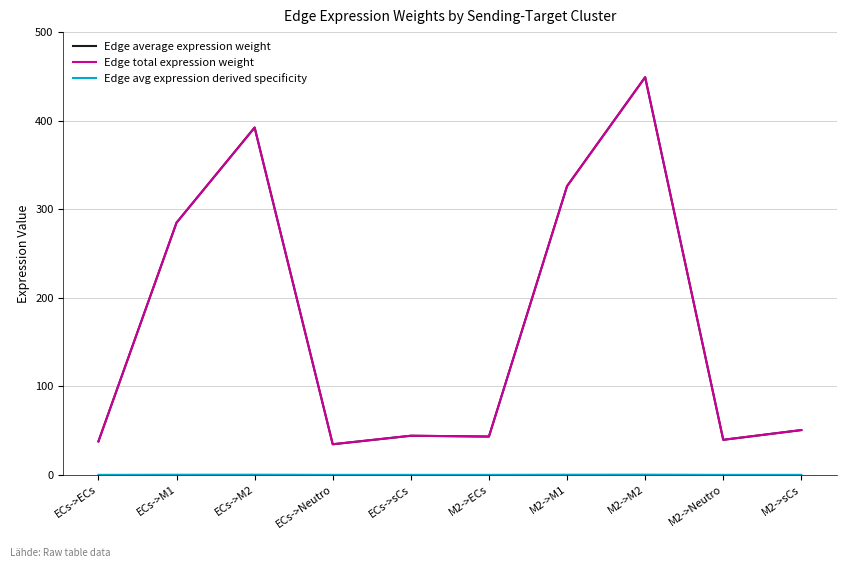

What is the approximate value of Edge avg expression derived specificity at ECs->M2?

0.2